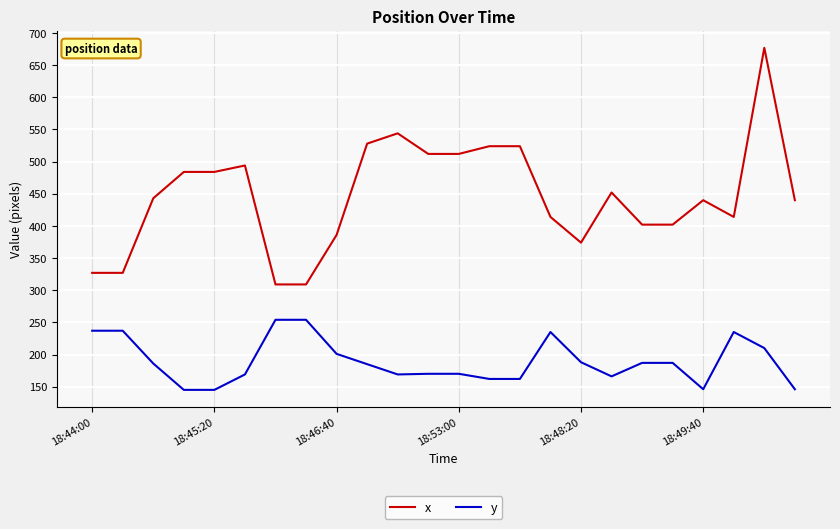

What are all the series names shown in the legend?

x, y